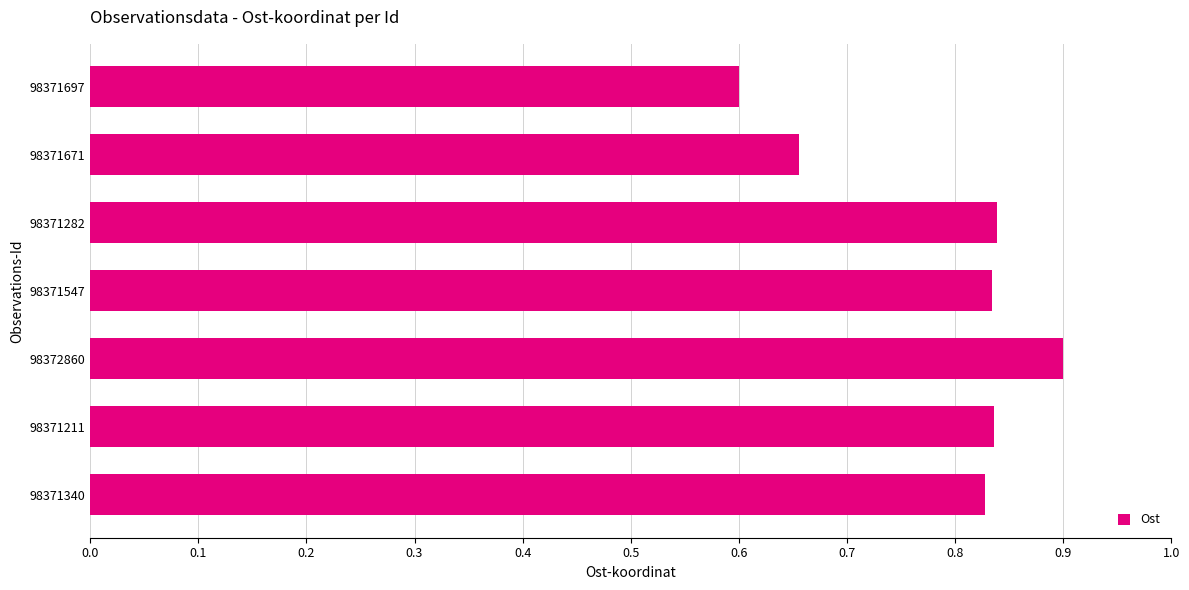

Count the values in the range 0 to 1.

7